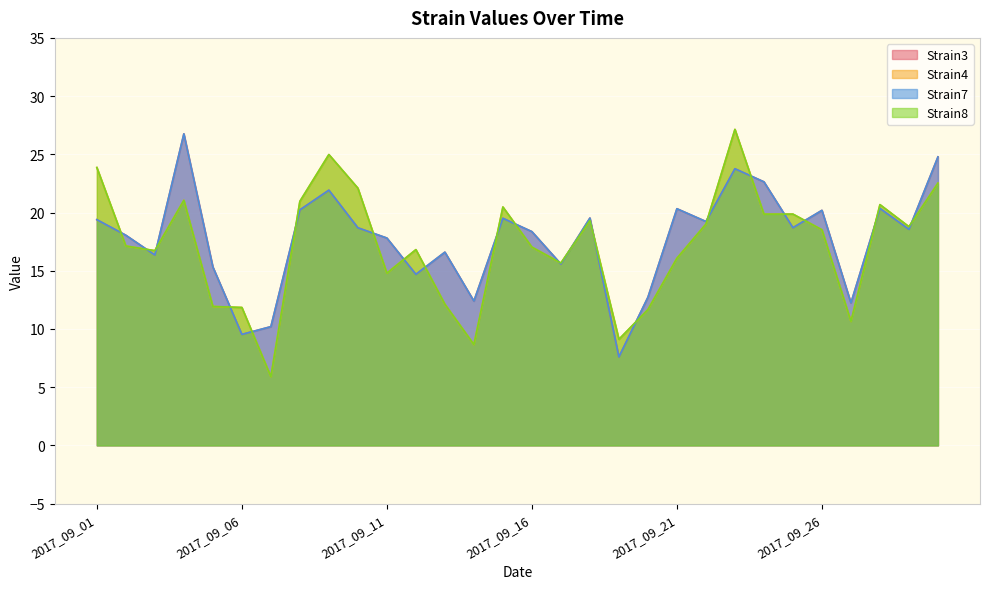

Where is the first local minimum for Strain3?

2017_09_03